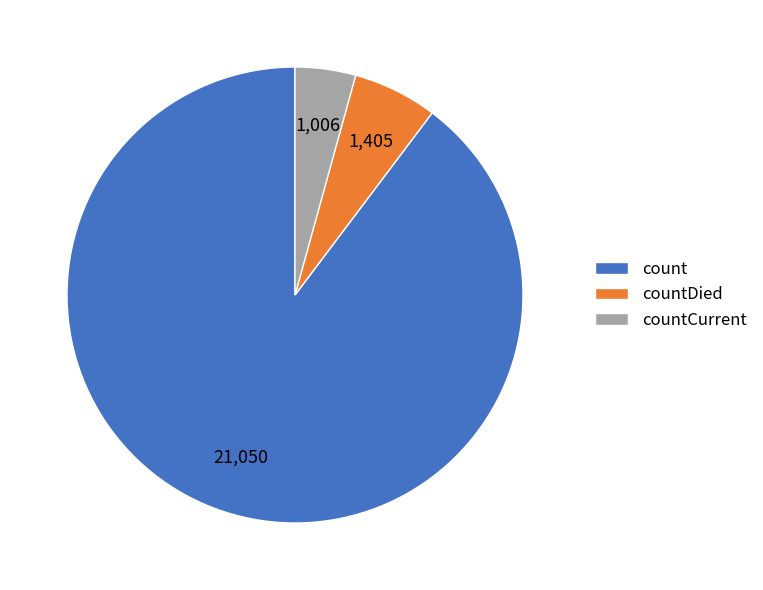

Is the sum of countDied and count greater than half?

Yes